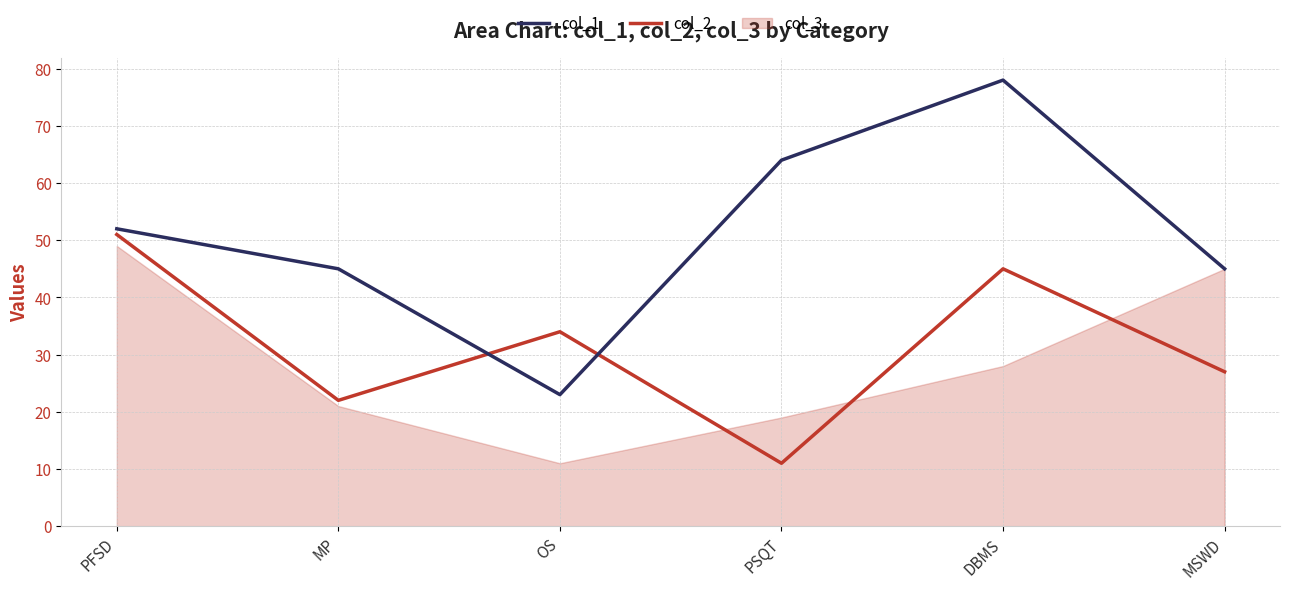

What position from the left is OS?

3